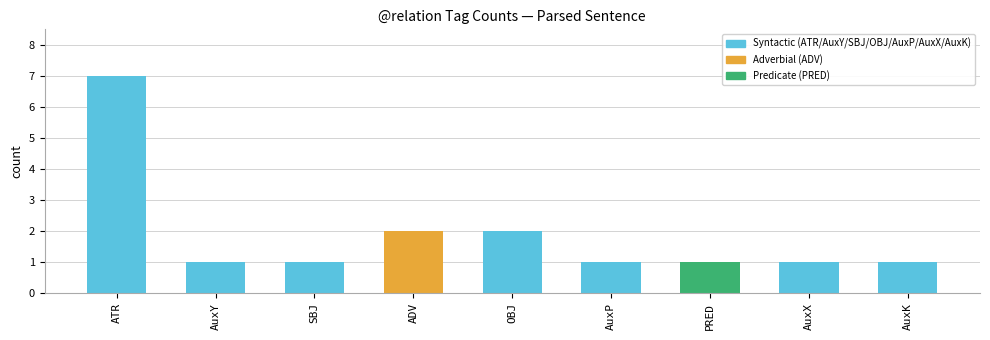

Which category has the highest value across all series?

ATR